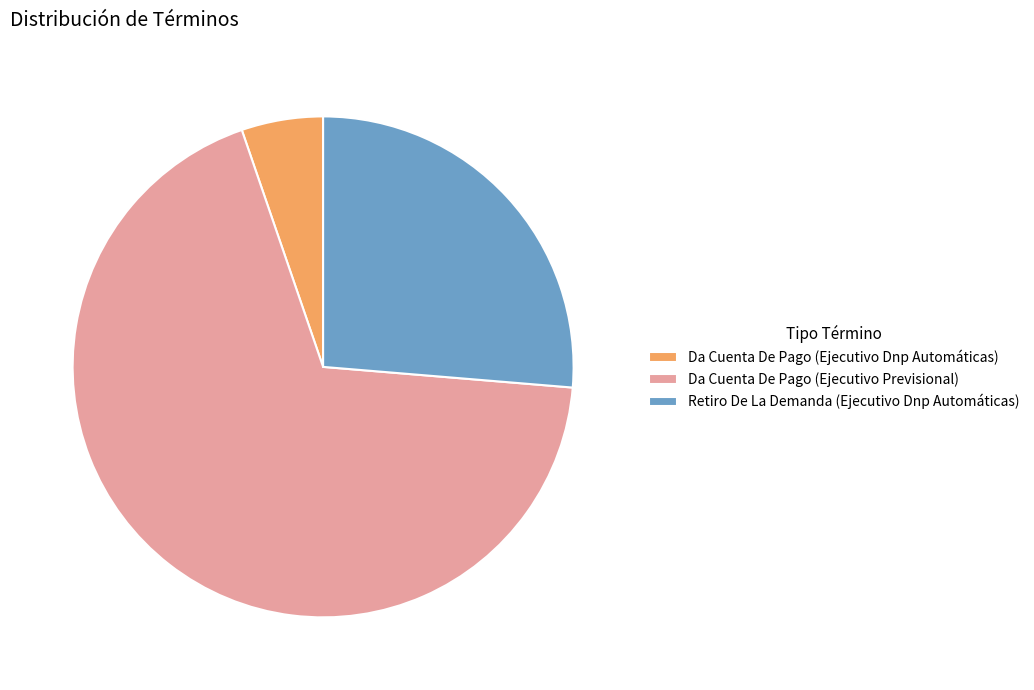

Do Retiro De La Demanda (Ejecutivo Dnp Automáticas) and Da Cuenta De Pago (Ejecutivo Previsional) together represent more than half of the pie?

Yes